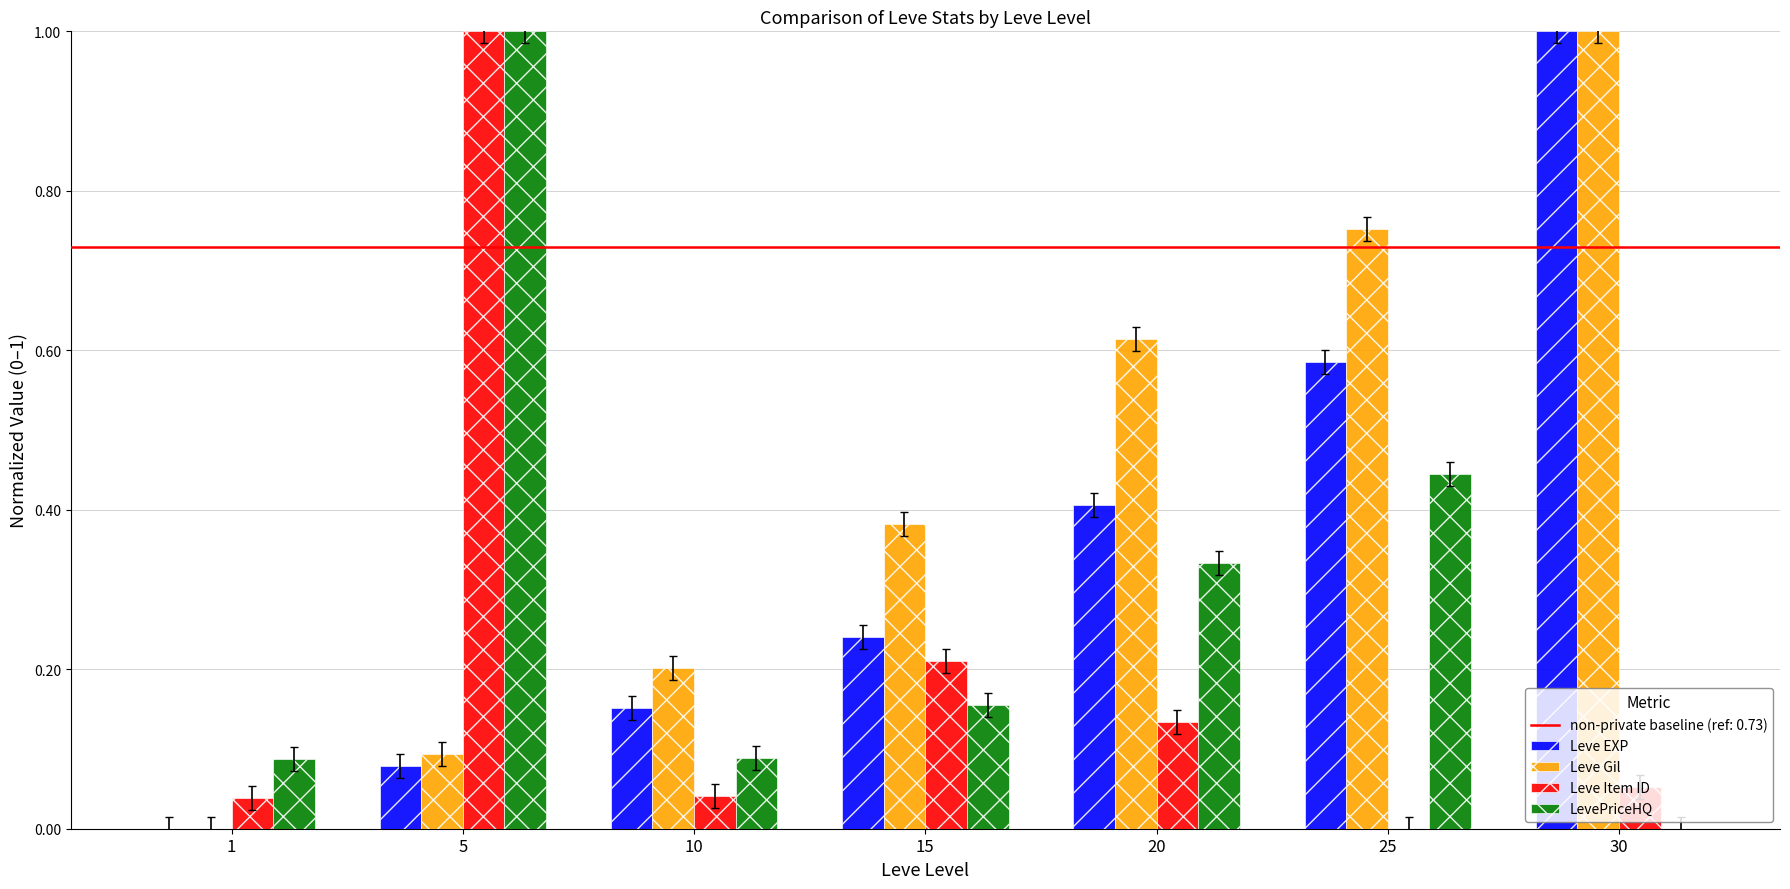

The value of Leve Item ID at 5 is 1.0. True or false?

True